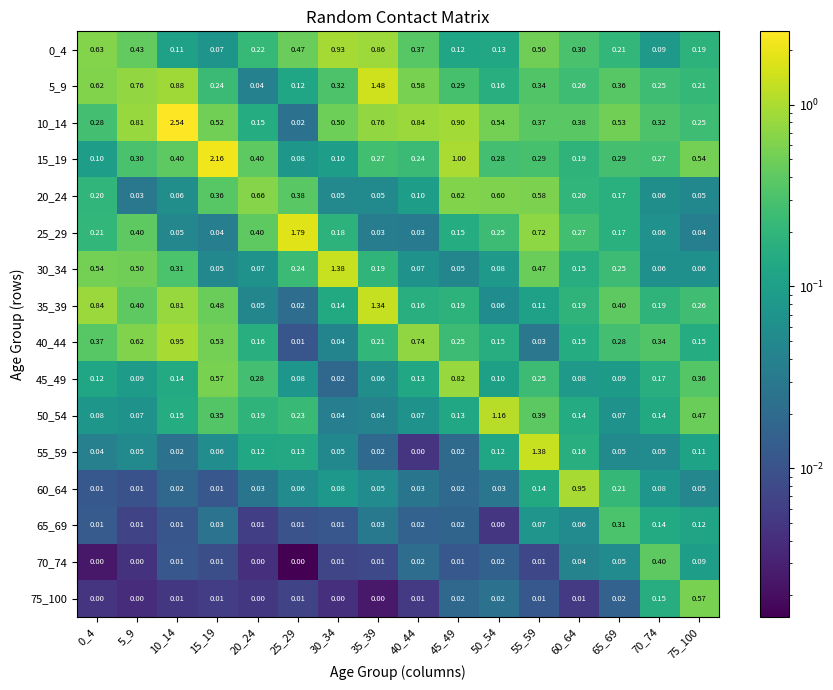

Which series has the widest spread of values?

10_14